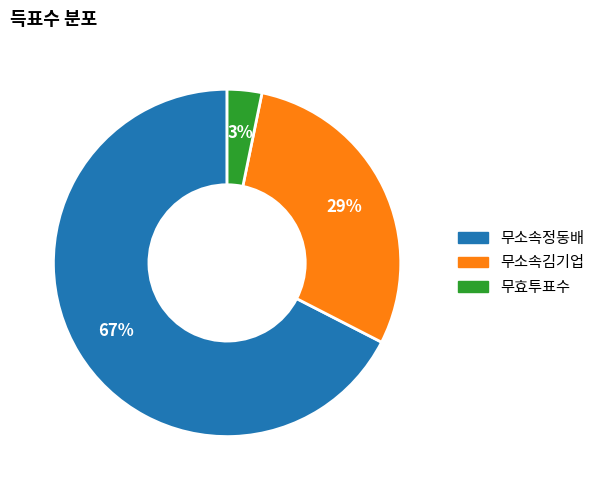

Do 무효투표수 and 무소속정동배 together represent more than half of the pie?

Yes